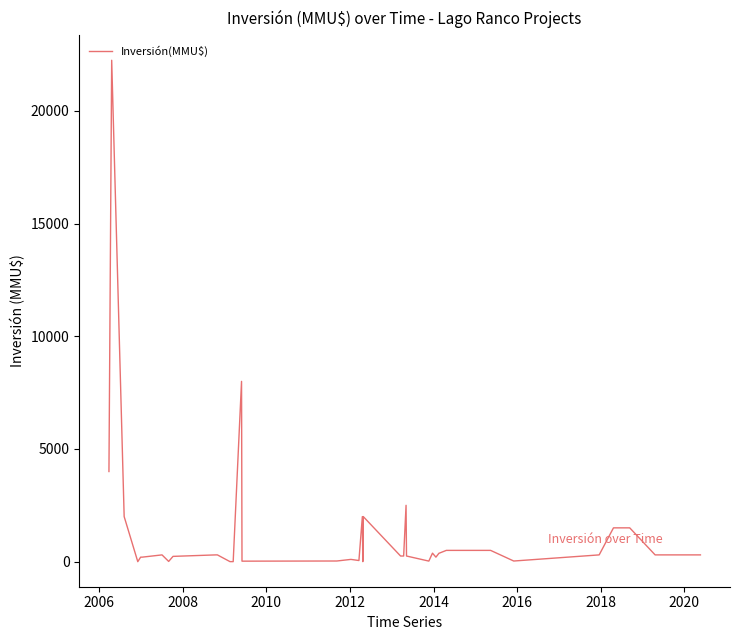

What is the difference between the second highest and minimum values?

8000